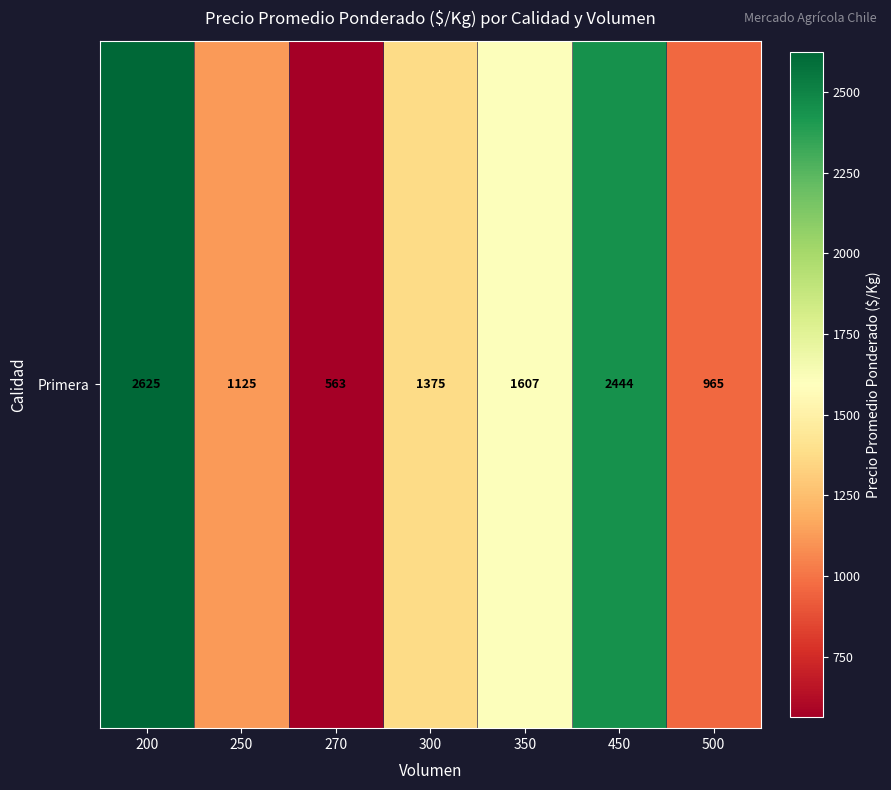

At which category does the chart reach its minimum across all series?

270